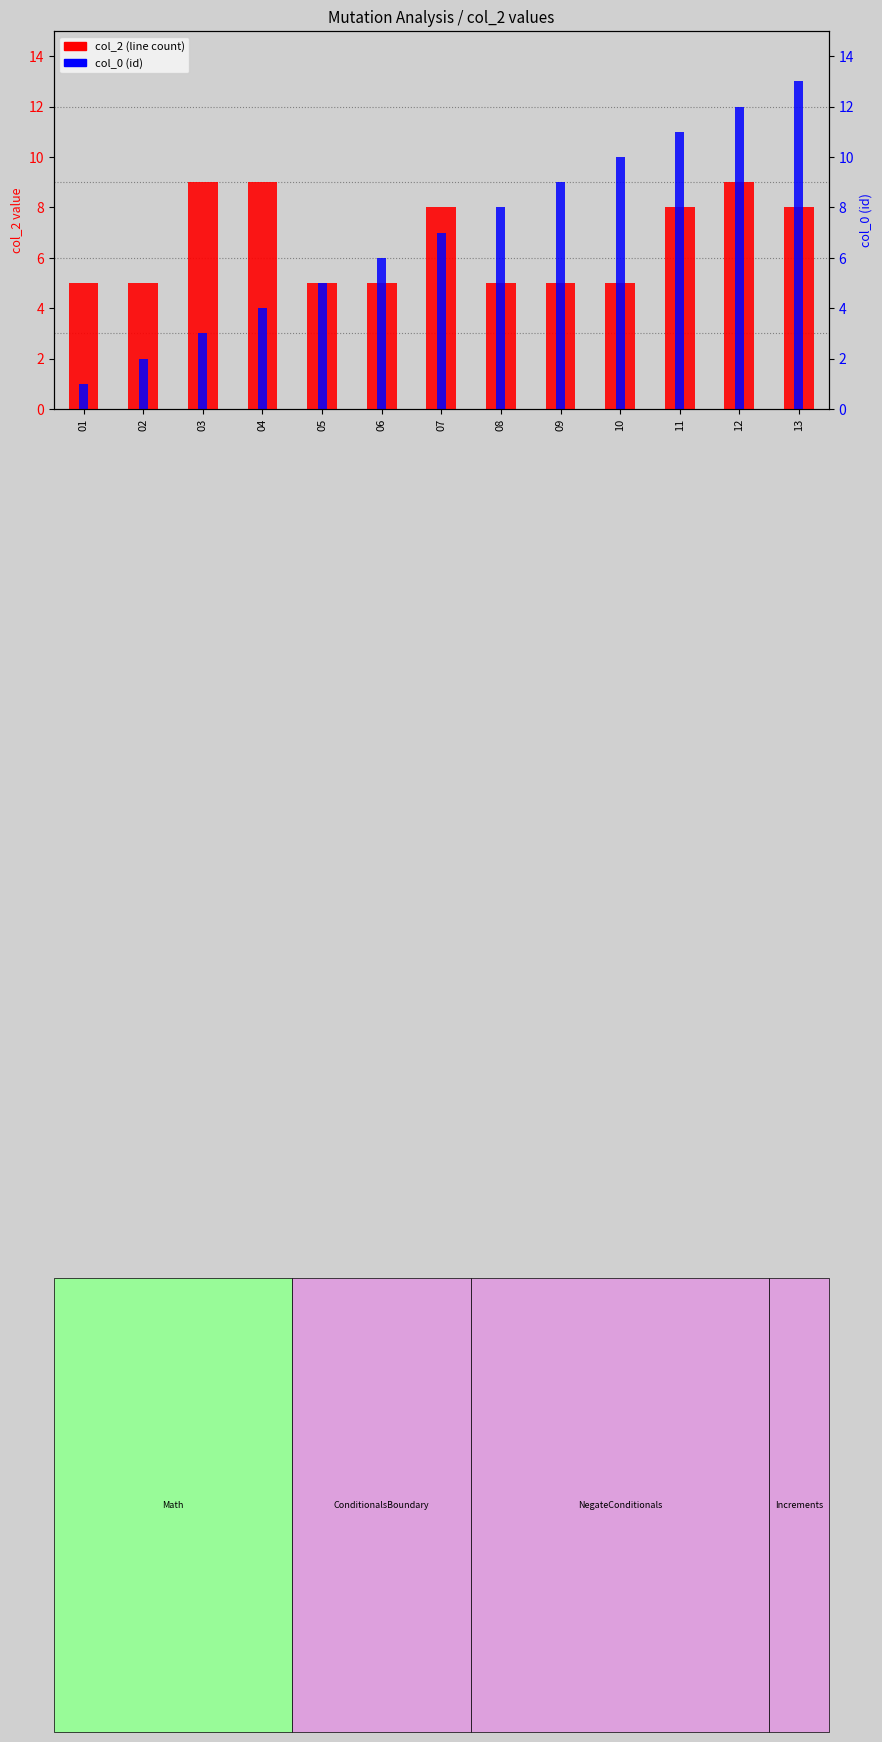

Which series has the widest spread of values?

col_0 (id)